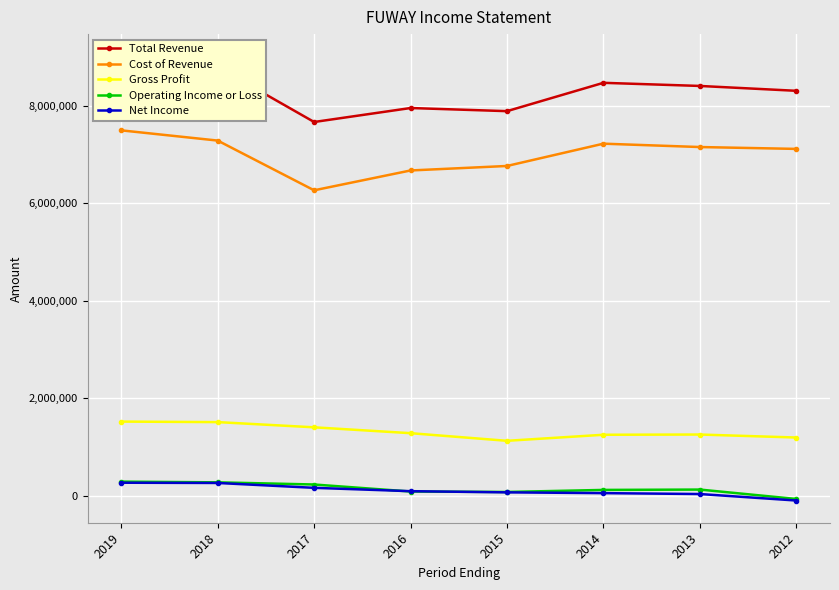

Count the number of data series in this chart.

5